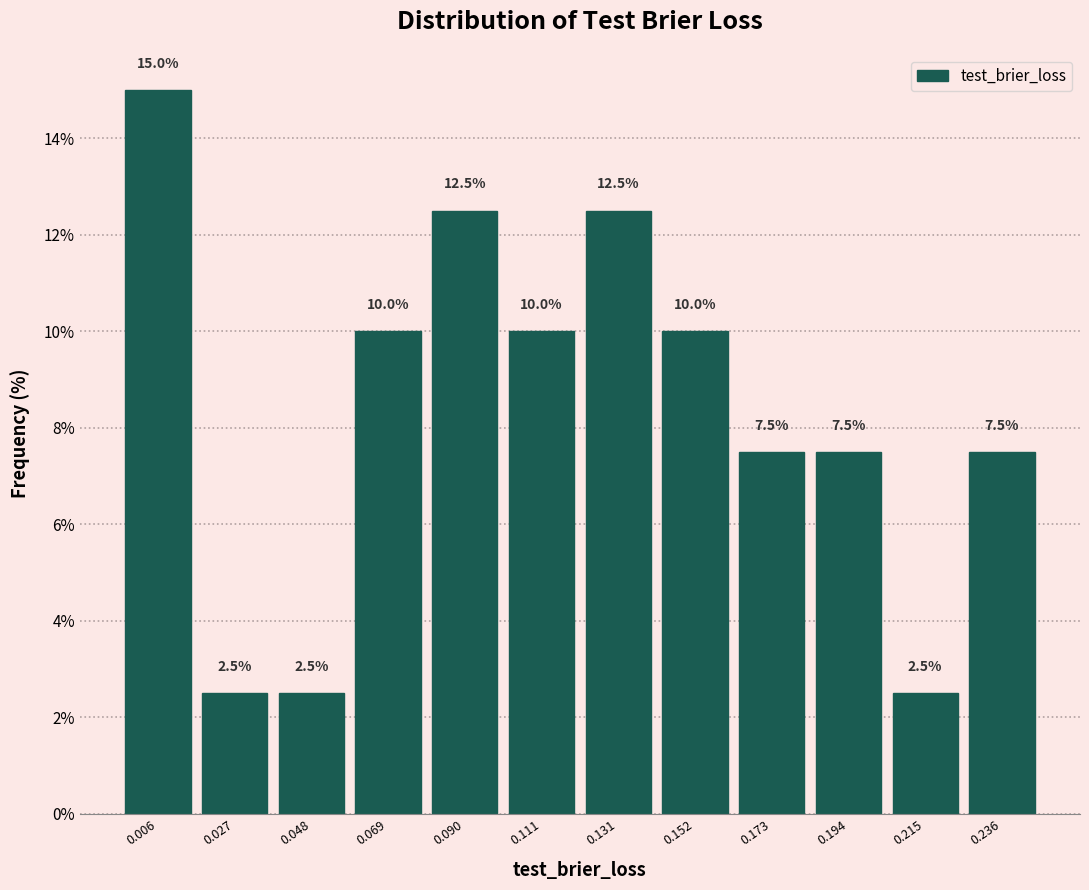

Reading left to right, what are all the values shown in this chart?

15.0	2.5	2.5	10.0	12.5	10.0	12.5	10.0	7.5	7.5	2.5	7.5